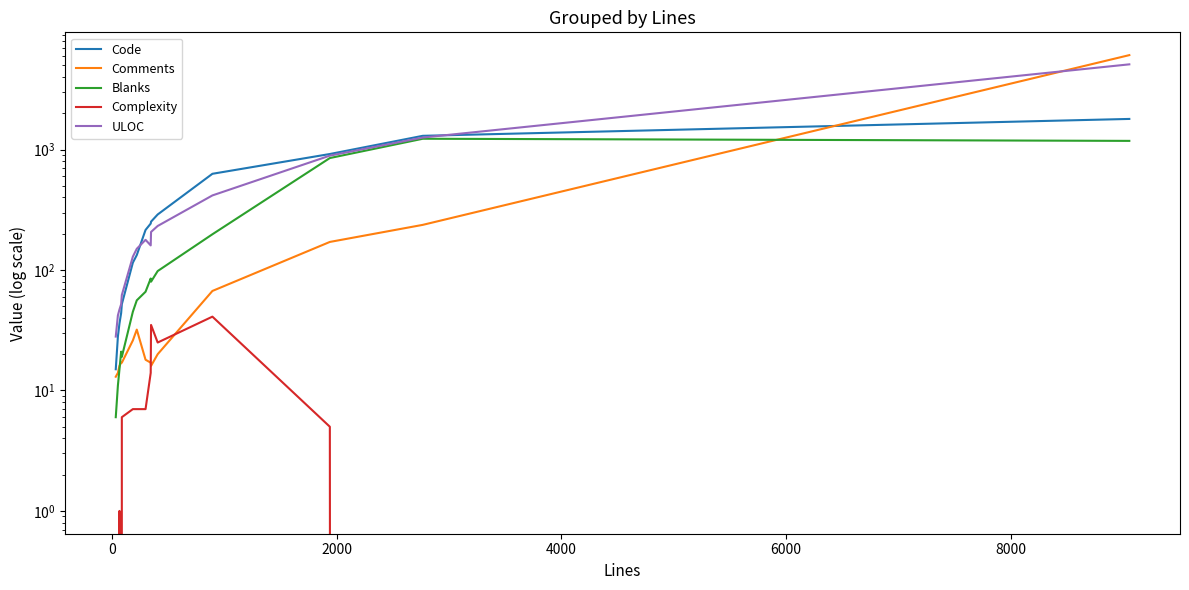

How many intersections are there between ULOC and Comments?

1